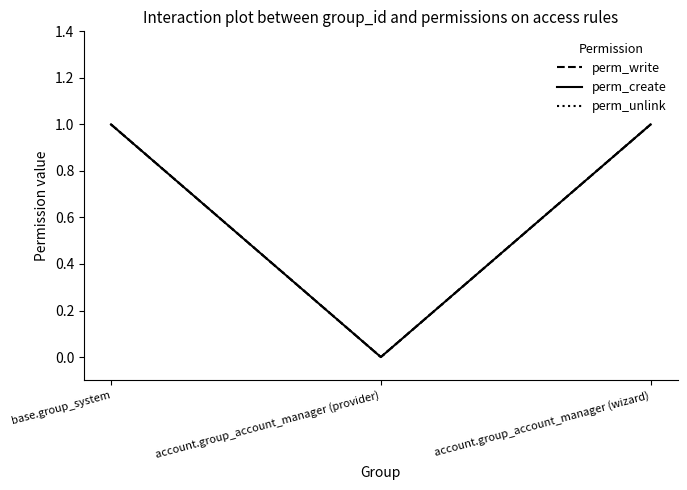

What position from the left is account.group_account_manager (wizard)?

3